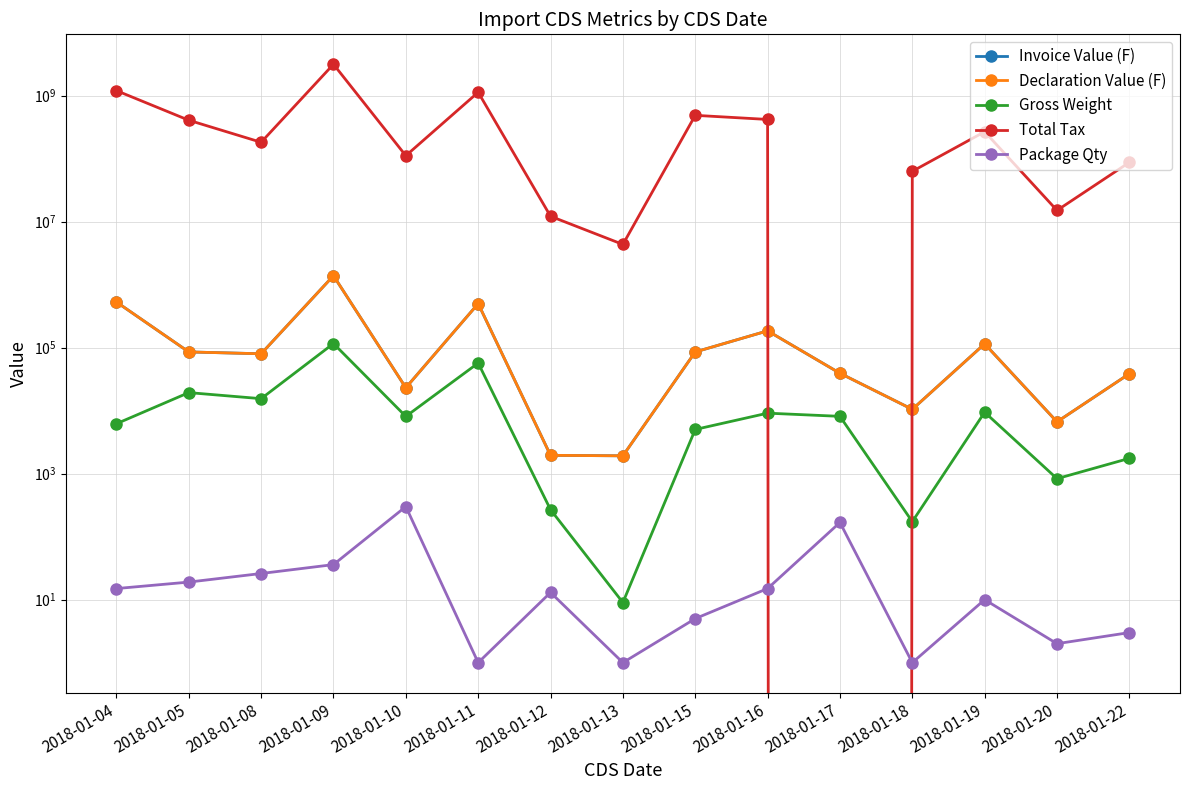

Reading left to right, transcribe all the data shown in this chart.

Invoice Value (F): 2018-01-04=530791.0	2018-01-05=85560.0	2018-01-08=80000.0	2018-01-09=1388360.0	2018-01-10=23100.0	2018-01-11=500000.0	2018-01-12=1953.7	2018-01-13=1920.0	2018-01-15=85517.0	2018-01-16=185000.0	2018-01-17=39245.5	2018-01-18=10500.0	2018-01-19=115000.0	2018-01-20=6648.0	2018-01-22=38570.0
Declaration Value (F): 2018-01-04=530791.0	2018-01-05=85560.0	2018-01-08=80000.0	2018-01-09=1388360.0	2018-01-10=23100.0	2018-01-11=500000.0	2018-01-12=1953.7	2018-01-13=1920.0	2018-01-15=85517.0	2018-01-16=185000.0	2018-01-17=39245.5	2018-01-18=10500.0	2018-01-19=115000.0	2018-01-20=6648.0	2018-01-22=38570.0
Gross Weight: 2018-01-04=6202.0	2018-01-05=19346.0	2018-01-08=15500.0	2018-01-09=116280.0	2018-01-10=8100.0	2018-01-11=57000.0	2018-01-12=268.0	2018-01-13=9.0	2018-01-15=5031.0	2018-01-16=9128.0	2018-01-17=8124.5	2018-01-18=173.0	2018-01-19=9446.0	2018-01-20=833.0	2018-01-22=1750.0
Total Tax: 2018-01-04=1203568593.0	2018-01-05=407749682.0	2018-01-08=182102925.0	2018-01-09=3155185940.0	2018-01-10=111472568.0	2018-01-11=1133750000.0	2018-01-12=12186532.0	2018-01-13=4353600.0	2018-01-15=487723276.0	2018-01-16=419623550.0	2018-01-17=0.0	2018-01-18=63032201.0	2018-01-19=267928920.0	2018-01-20=15094113.0	2018-01-22=87462650.0
Package Qty: 2018-01-04=15.0	2018-01-05=19.0	2018-01-08=26.0	2018-01-09=36.0	2018-01-10=300.0	2018-01-11=1.0	2018-01-12=13.0	2018-01-13=1.0	2018-01-15=5.0	2018-01-16=15.0	2018-01-17=168.0	2018-01-18=1.0	2018-01-19=10.0	2018-01-20=2.0	2018-01-22=3.0